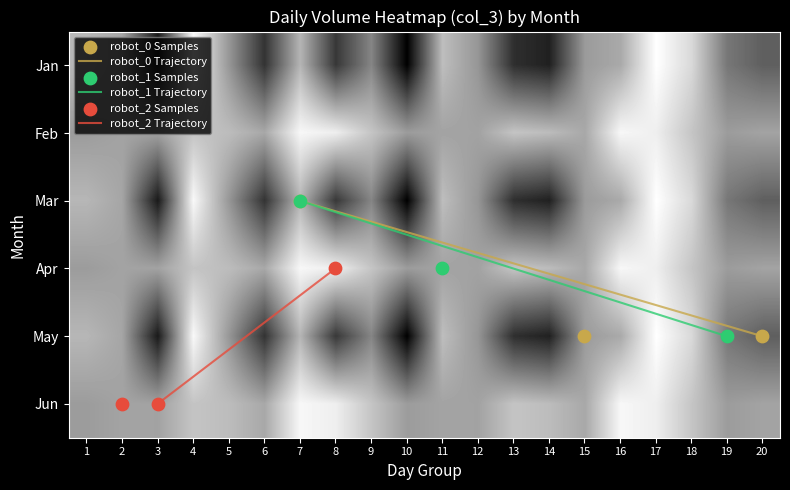

How many categories are shown in the chart?

20